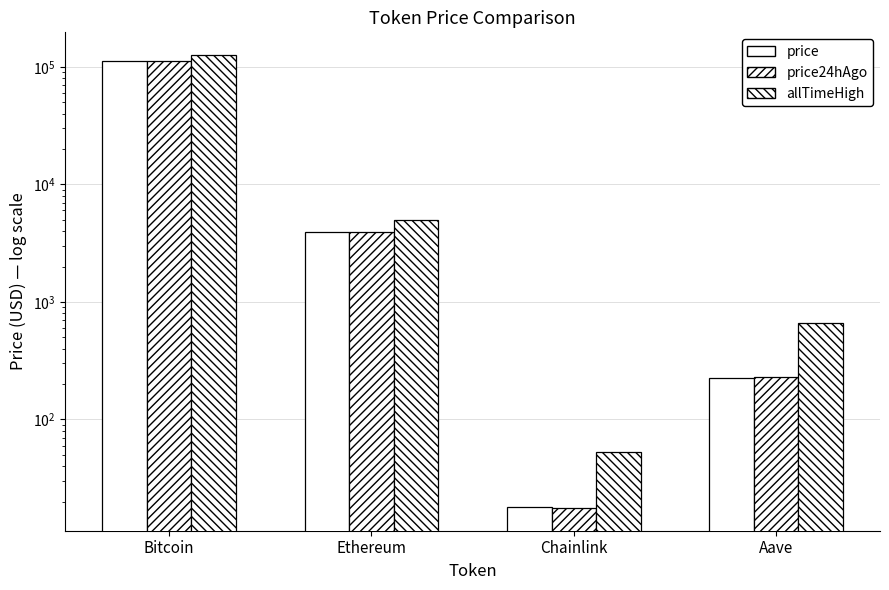

The value of price24hAgo at Bitcoin is 70448.0. True or false?

False